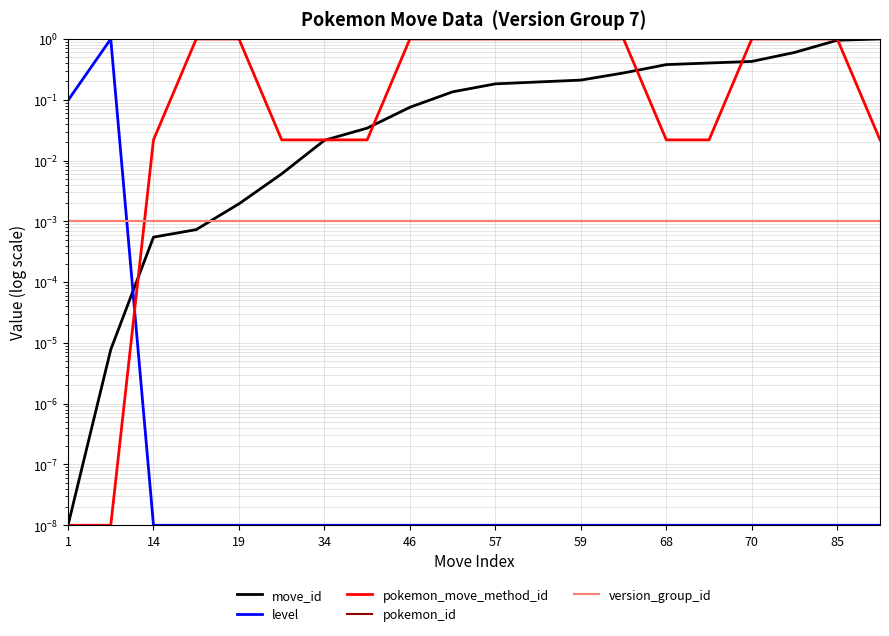

Reading left to right, what are all the values shown in this chart?

move_id: 0.0	0.0	0.0	0.0	0.0	0.0	0.0	0.0	0.1	0.1	0.2	0.2	0.2	0.3	0.4	0.4	0.4	0.6	1.0	1.0
level: 0.1	1.0	0.0	0.0	0.0	0.0	0.0	0.0	0.0	0.0	0.0	0.0	0.0	0.0	0.0	0.0	0.0	0.0	0.0	0.0
pokemon_move_method_id: 0.0	0.0	0.0	1.0	1.0	0.0	0.0	0.0	1.0	1.0	1.0	1.0	1.0	1.0	0.0	0.0	1.0	1.0	1.0	0.0
pokemon_id: 0.0	0.0	0.0	0.0	0.0	0.0	0.0	0.0	0.0	0.0	0.0	0.0	0.0	0.0	0.0	0.0	0.0	0.0	0.0	0.0
version_group_id: 0.0	0.0	0.0	0.0	0.0	0.0	0.0	0.0	0.0	0.0	0.0	0.0	0.0	0.0	0.0	0.0	0.0	0.0	0.0	0.0